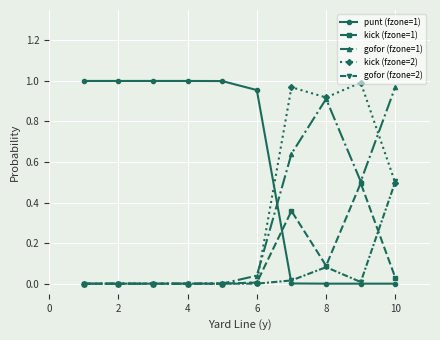

True or false: gofor (fzone=1) has more than 0 interior local peaks.

True